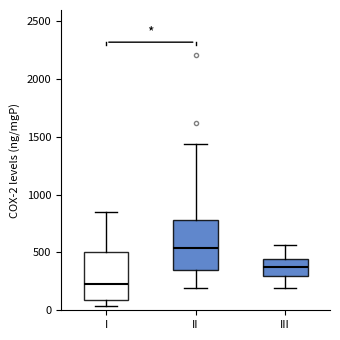

Which box's median line is the highest?

II